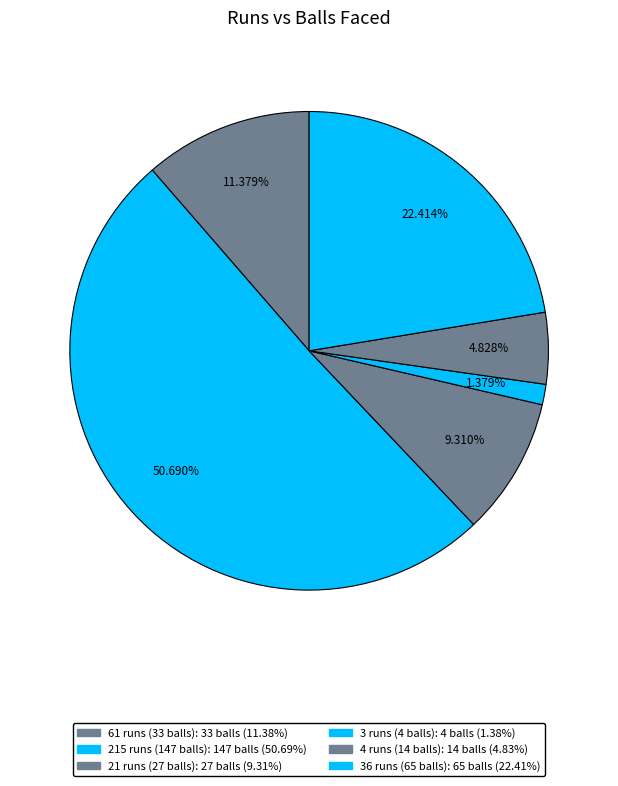

The 4 runs (14 balls) slice represents 5% of the pie. True or false?

True